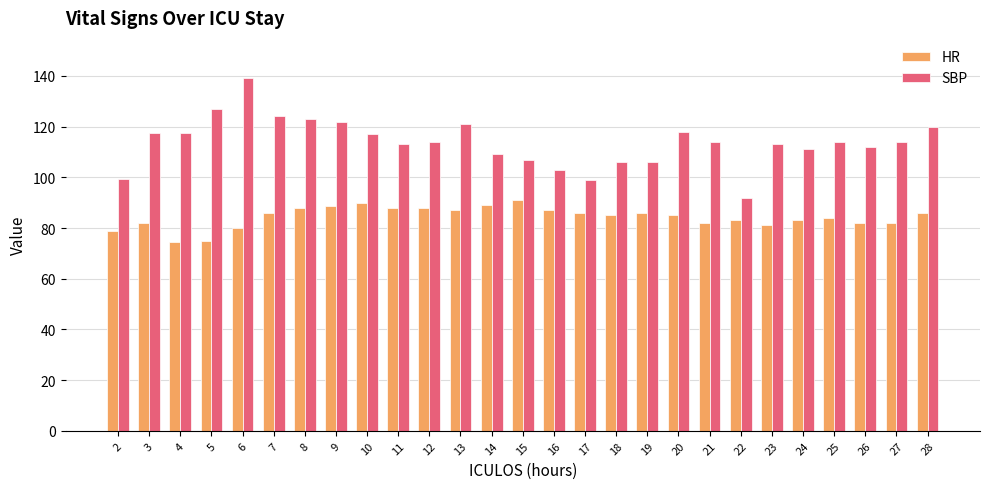

Are the bars grouped side by side (vs. stacked)?

Yes